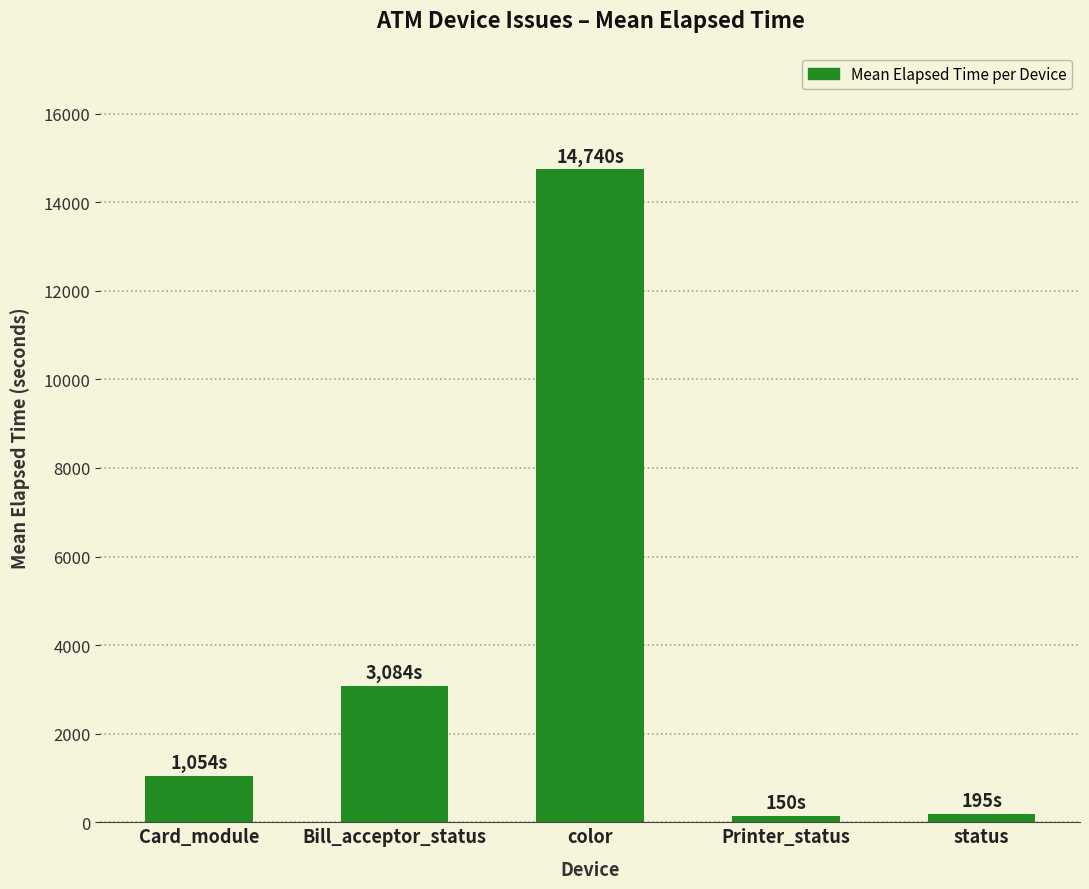

What is the label of the 4th bar from the right?

Bill_acceptor_status